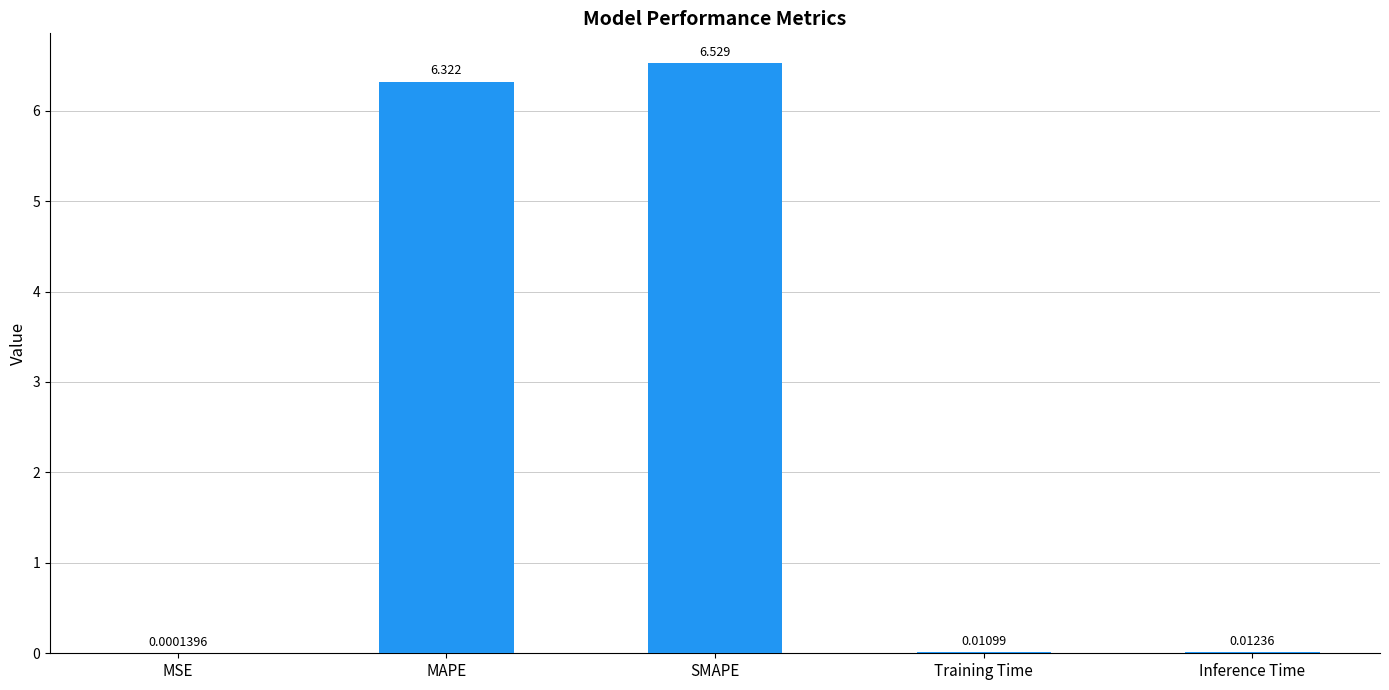

Which has a higher value, MAPE or Training Time?

MAPE